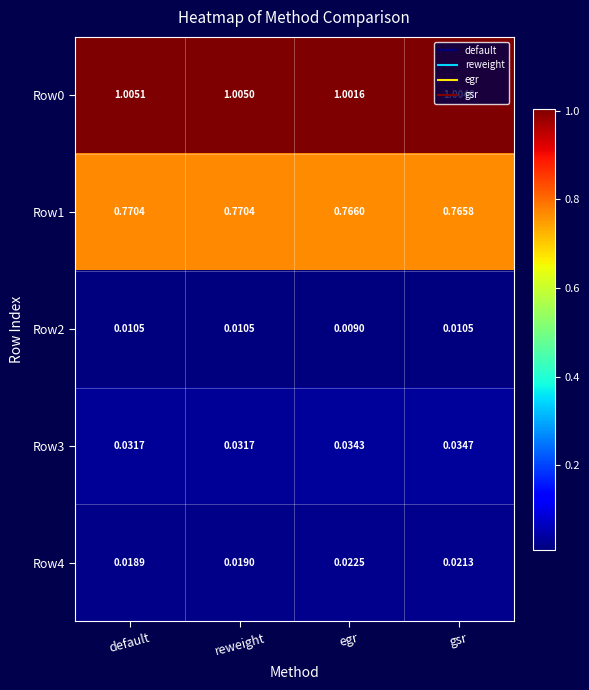

Which category has the lowest value in the Row1 series?

gsr